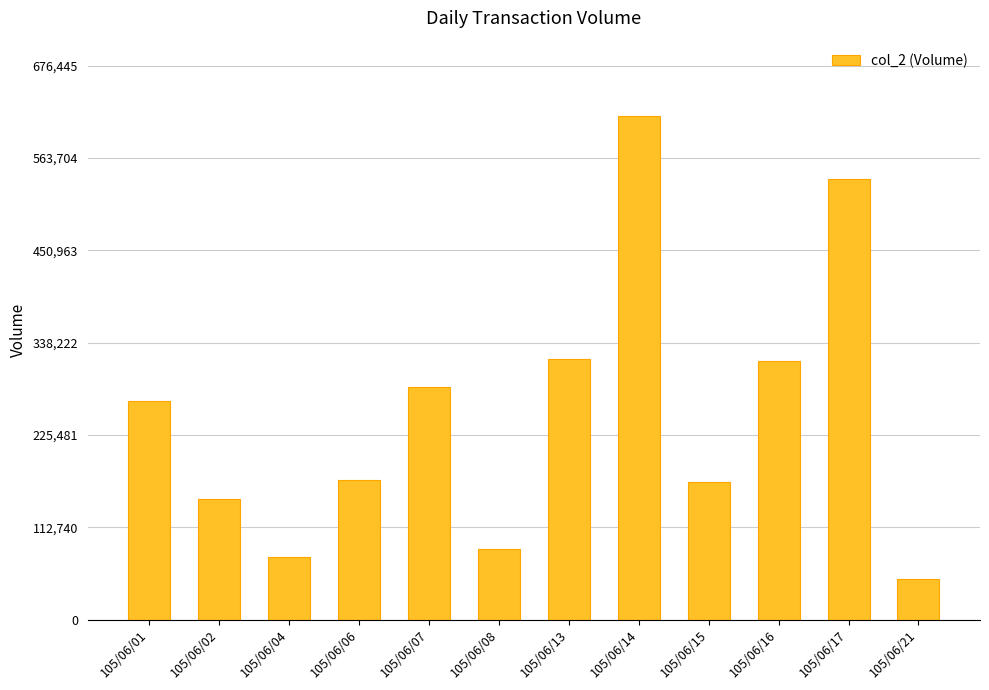

What is the value of the 8th bar from the left?

614950